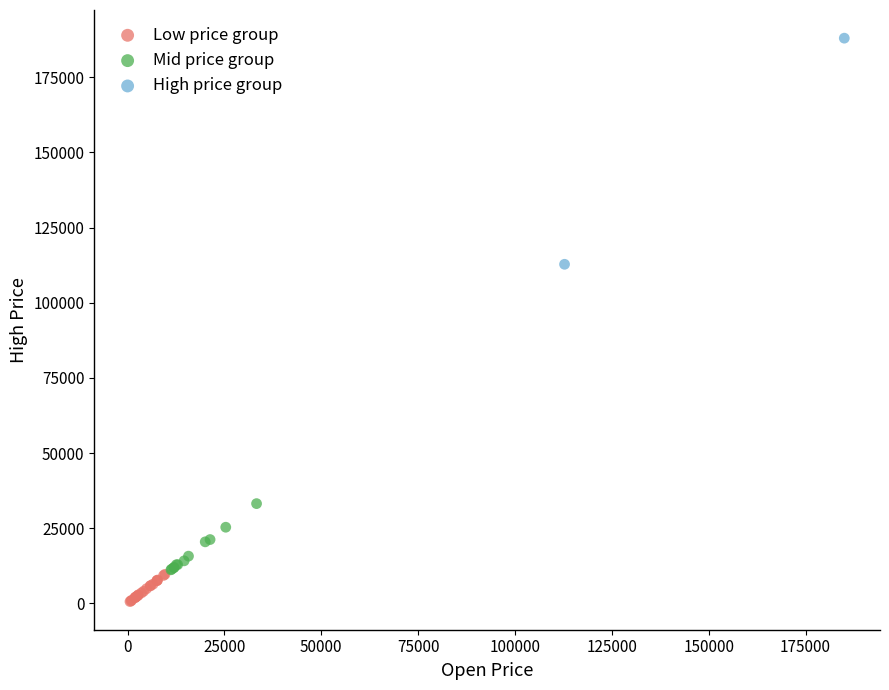

Which series contains the lowest Y value?

Low price group